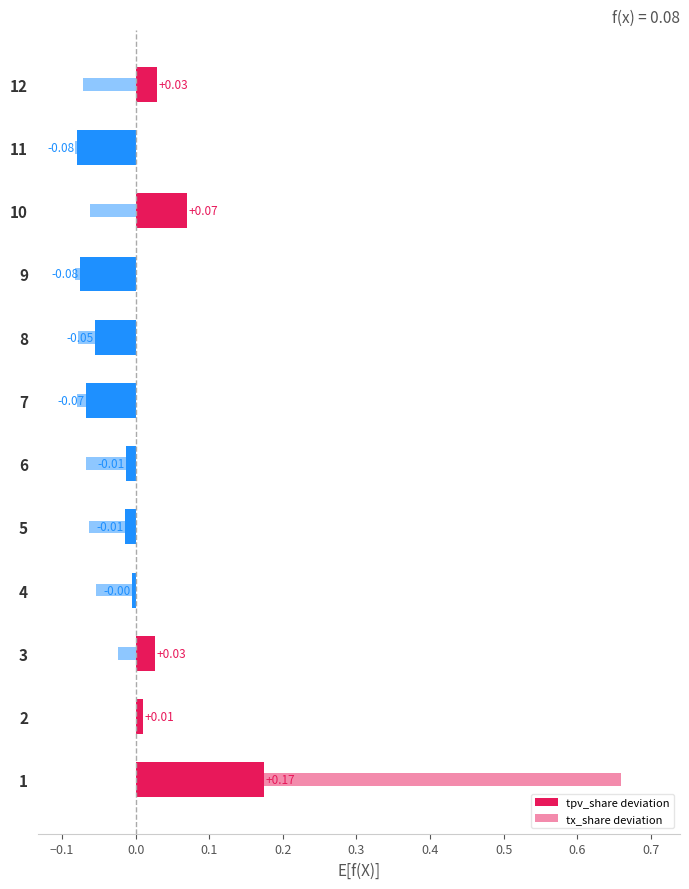

How many groups of bars are there?

12